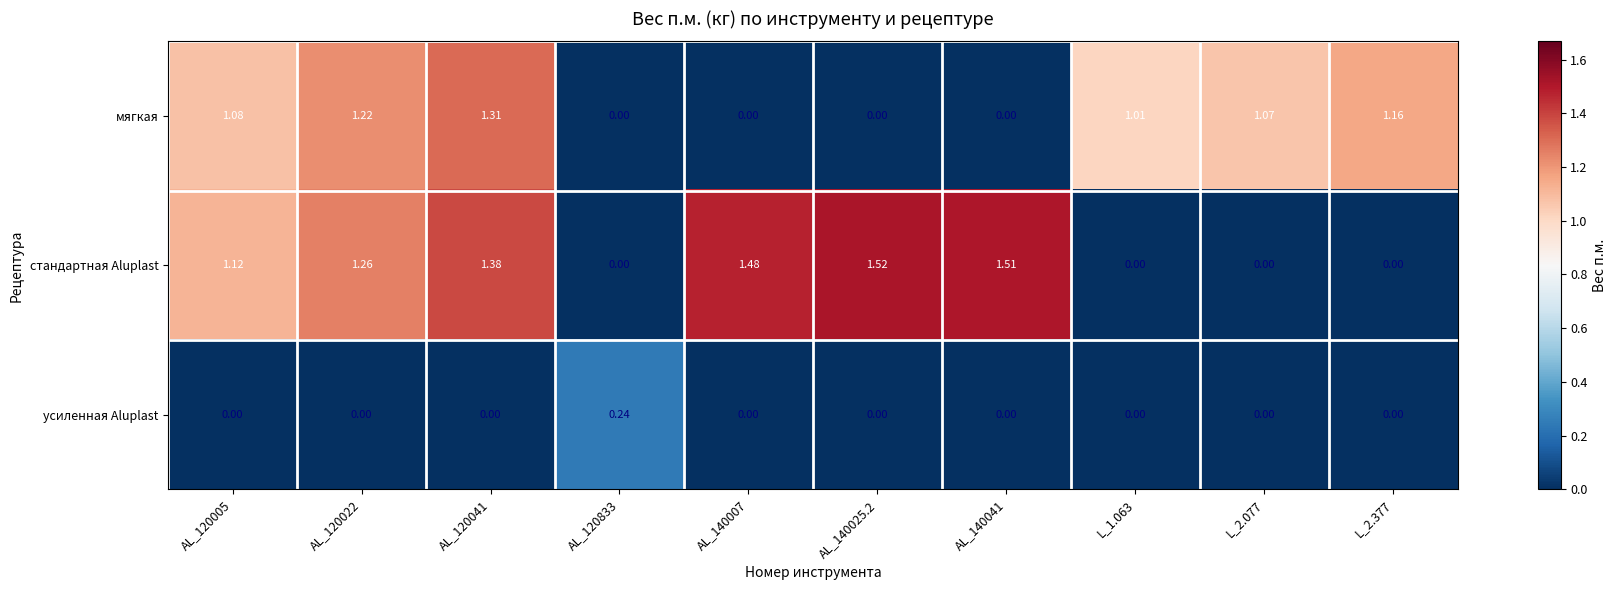

How many categories are shown in the chart?

10